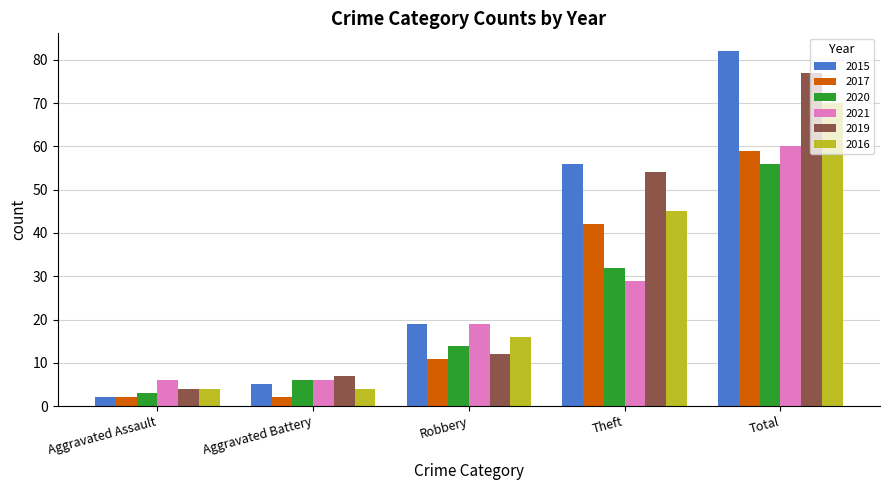

What is the sum of all 2021 values?

120